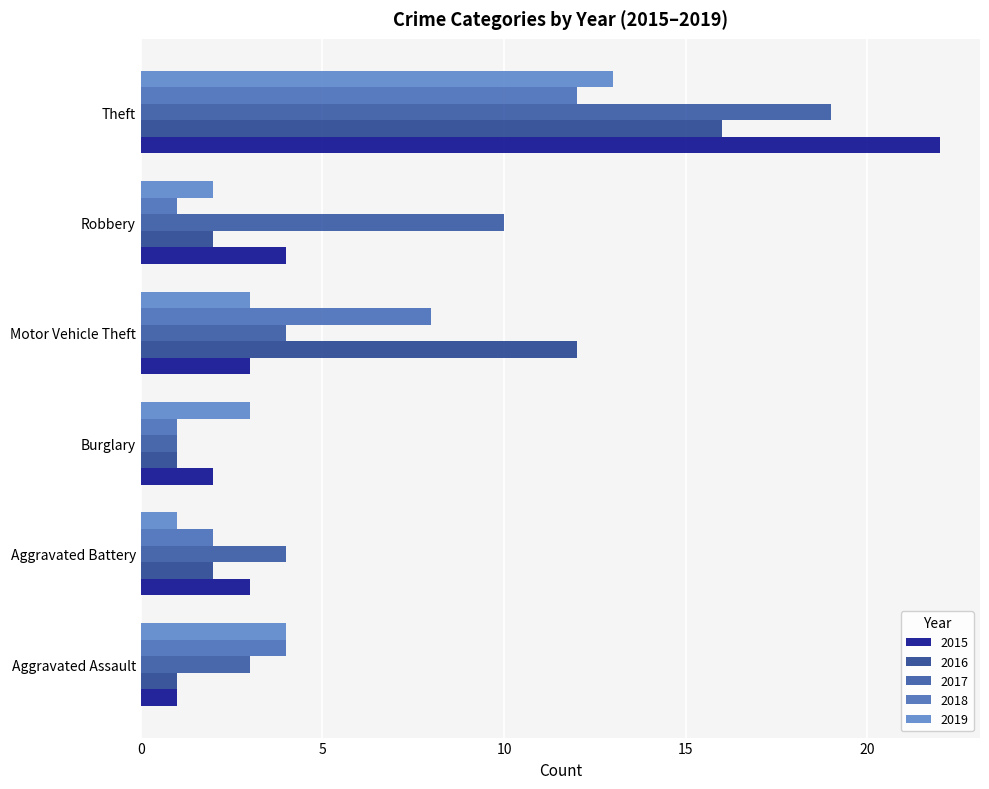

Between Aggravated Assault and Aggravated Battery, which series saw the biggest shift?

2019